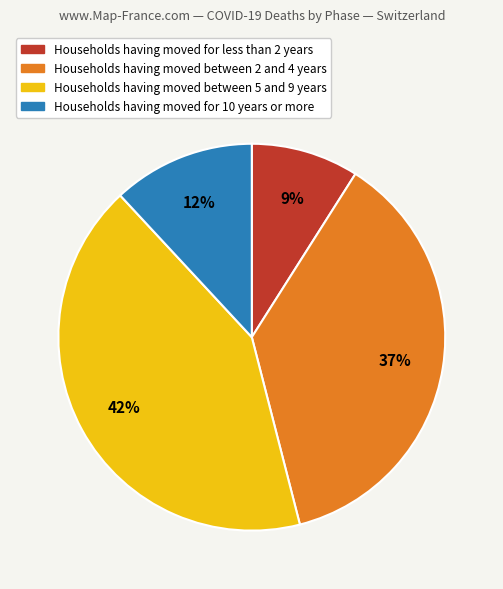

Which slice is the smallest?

Households having moved for less than 2 years